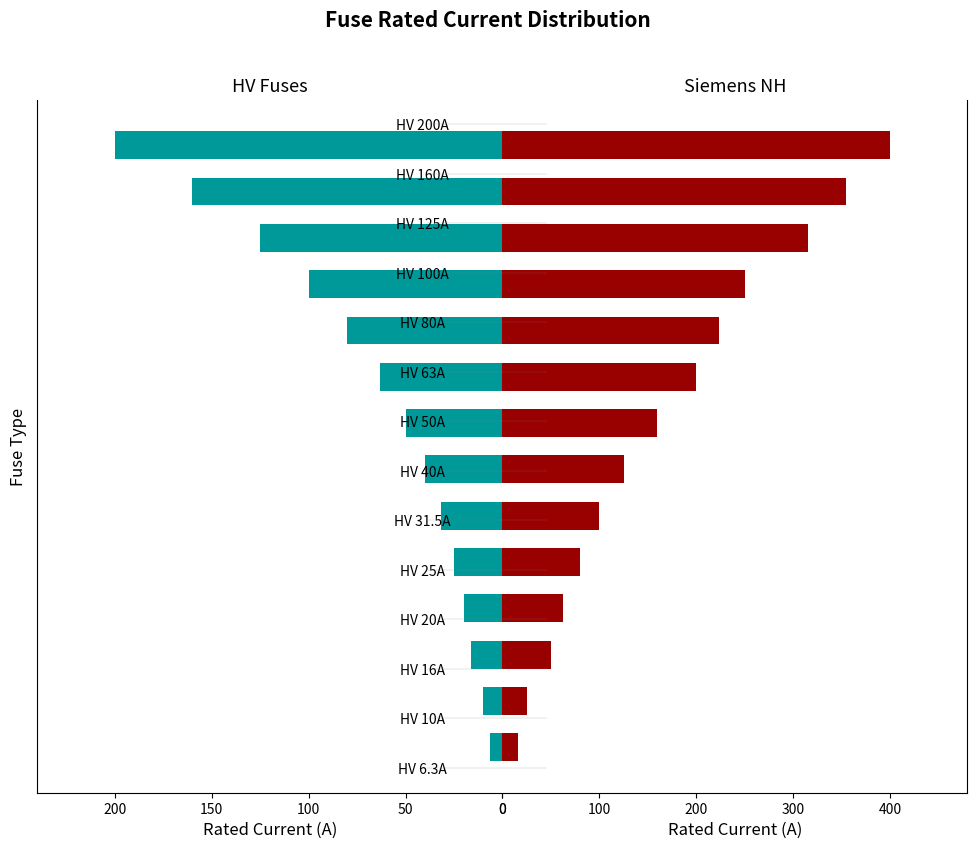

What is the difference between the second highest and minimum values in the Siemens NH series?

339.0